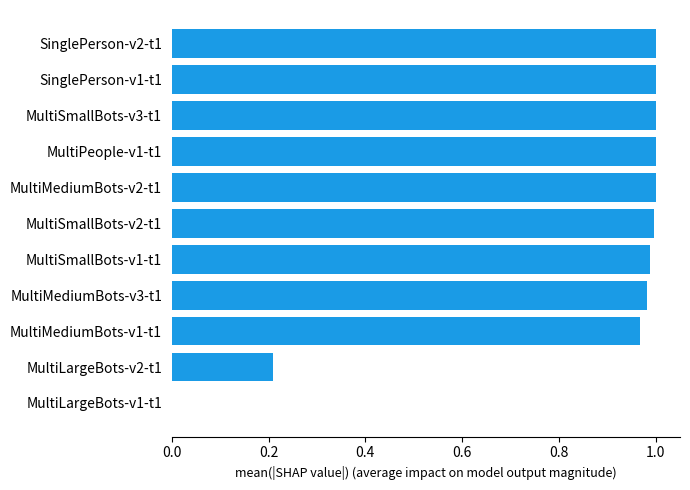

What is the sum of the values at MultiMediumBots-v1-t1 and MultiMediumBots-v3-t1?

1.9